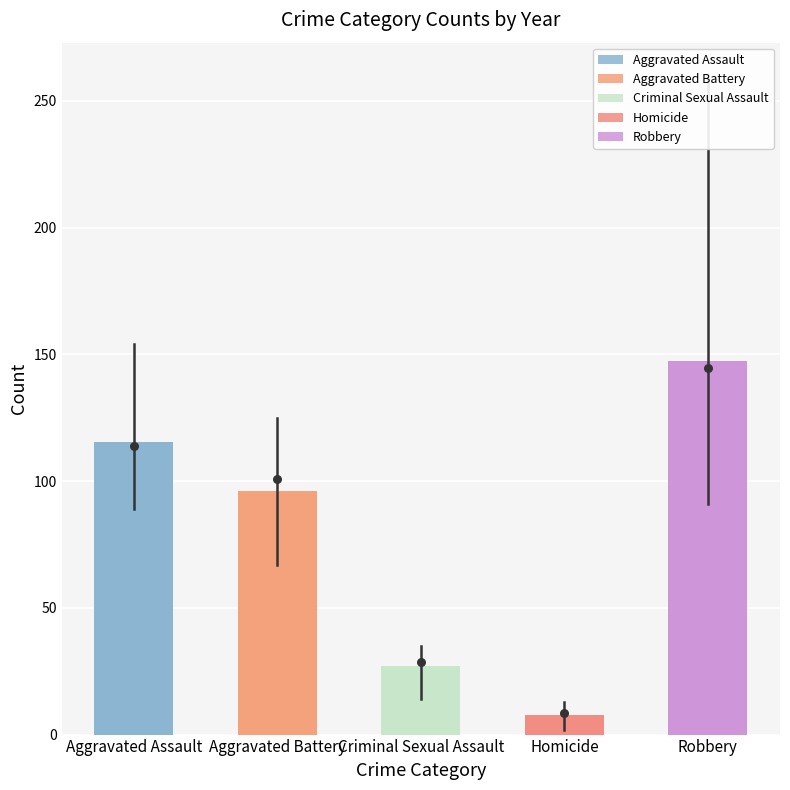

Which series has the largest Y range (max minus min)?

Robbery